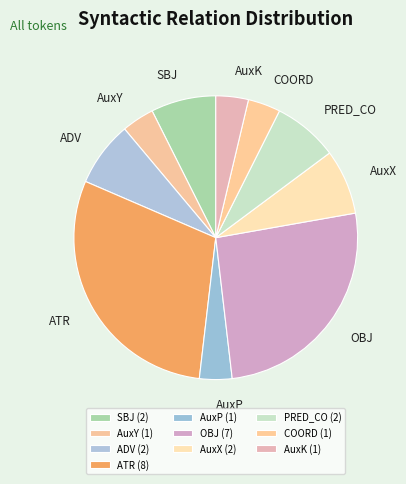

Between AuxY and OBJ, which is larger?

OBJ